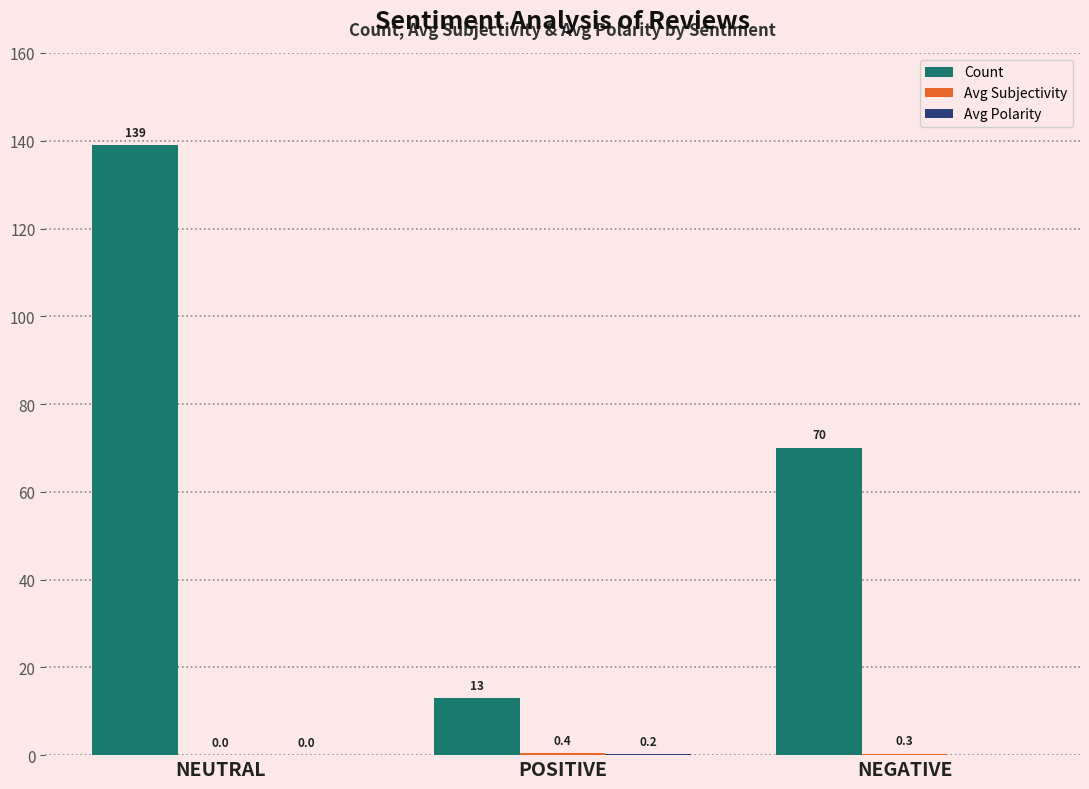

What is the average value of the Count series?

74.0